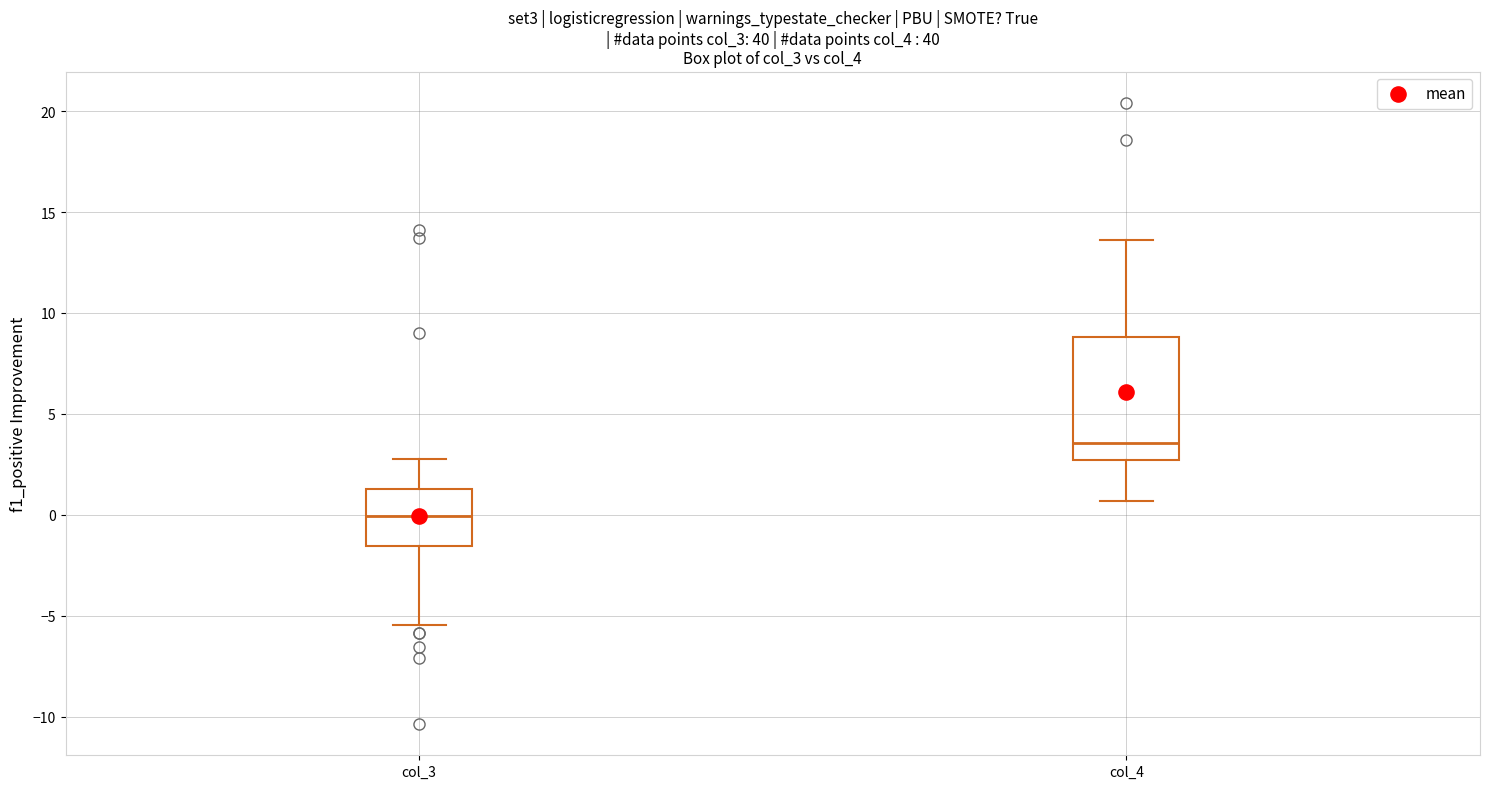

Comparing the boxes themselves (not the whiskers), which one is the tallest?

col_4